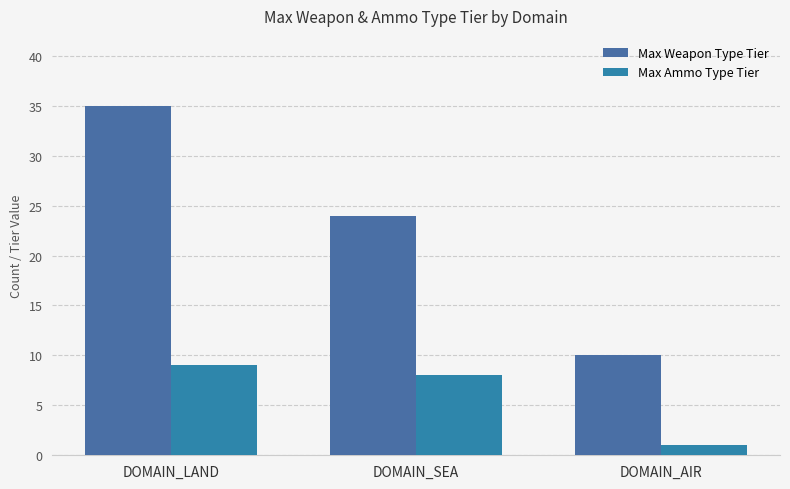

Where does the Max Weapon Type Tier series first go above 24?

DOMAIN_LAND